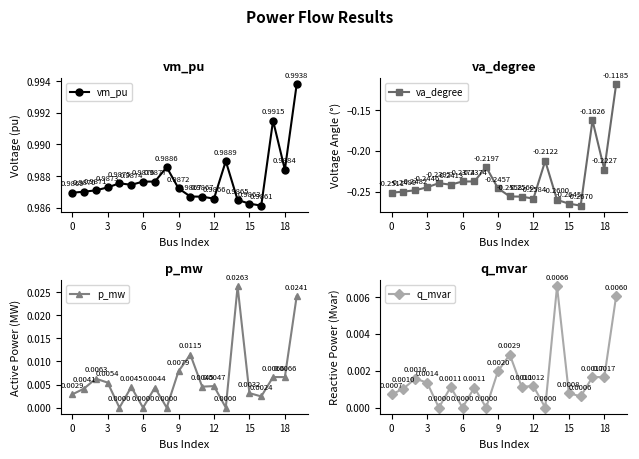

What is the lowest value of the va_degree series?

-0.3